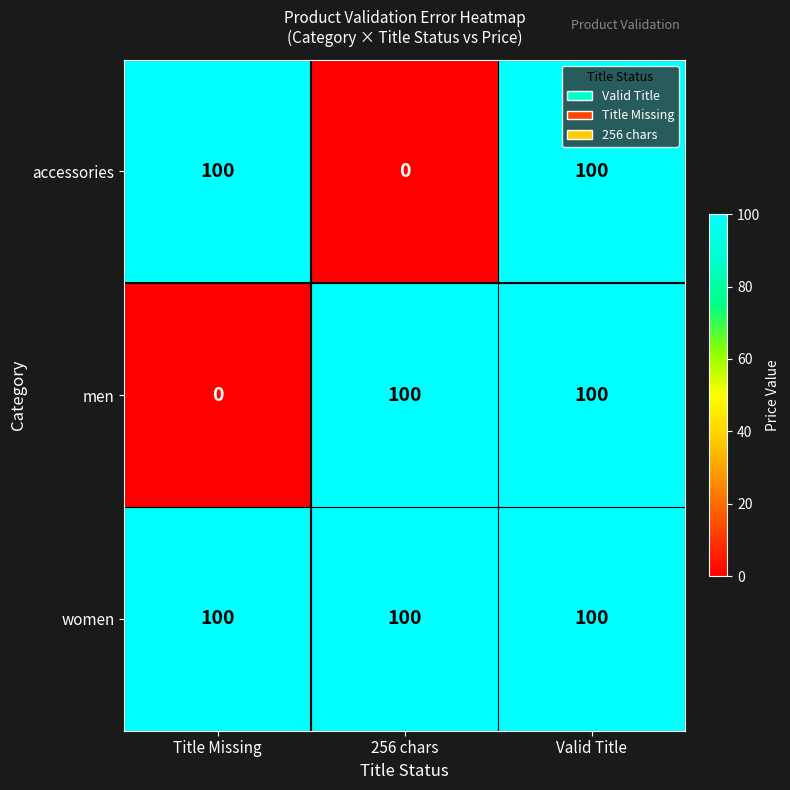

How many men values are between 0 and 100?

3